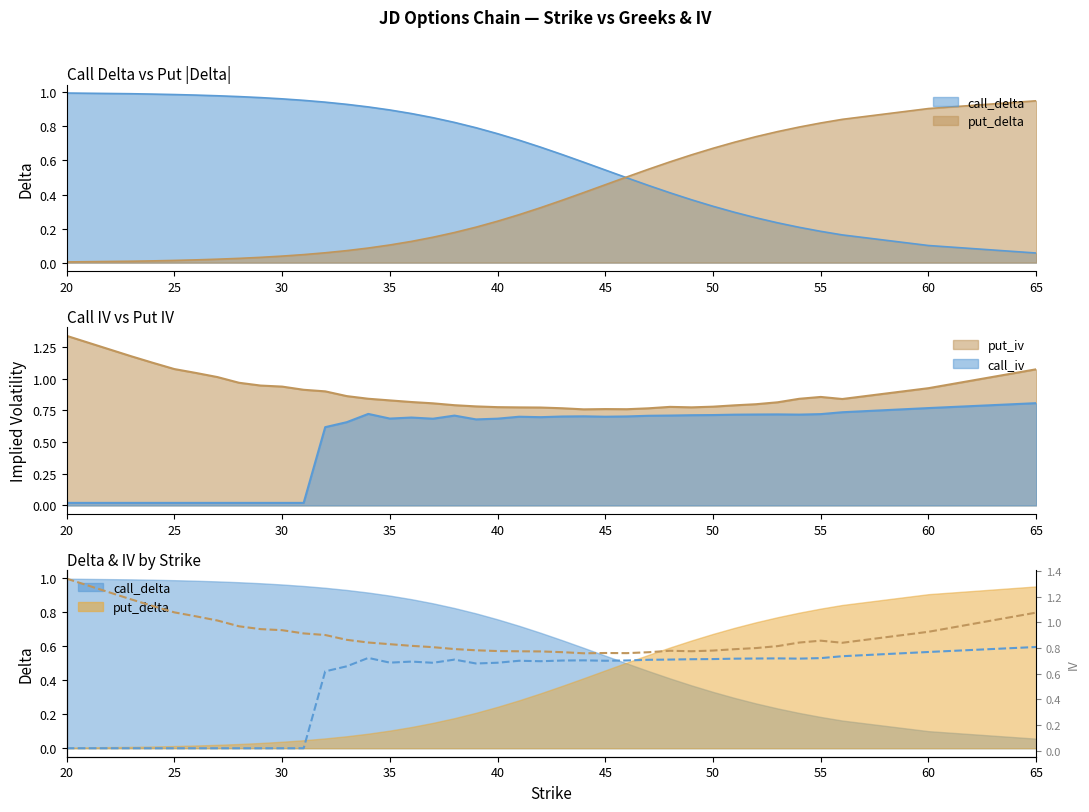

True or false: call_iv and put_iv intersect in this chart.

False